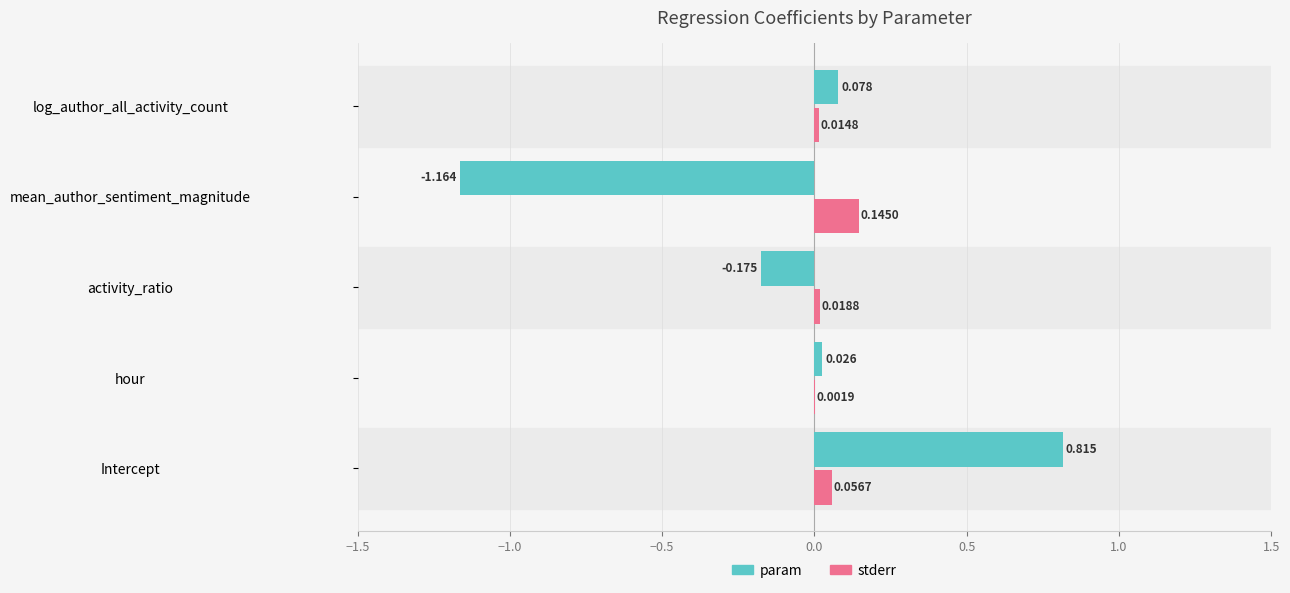

Where is stderr nearest to the value 0?

hour